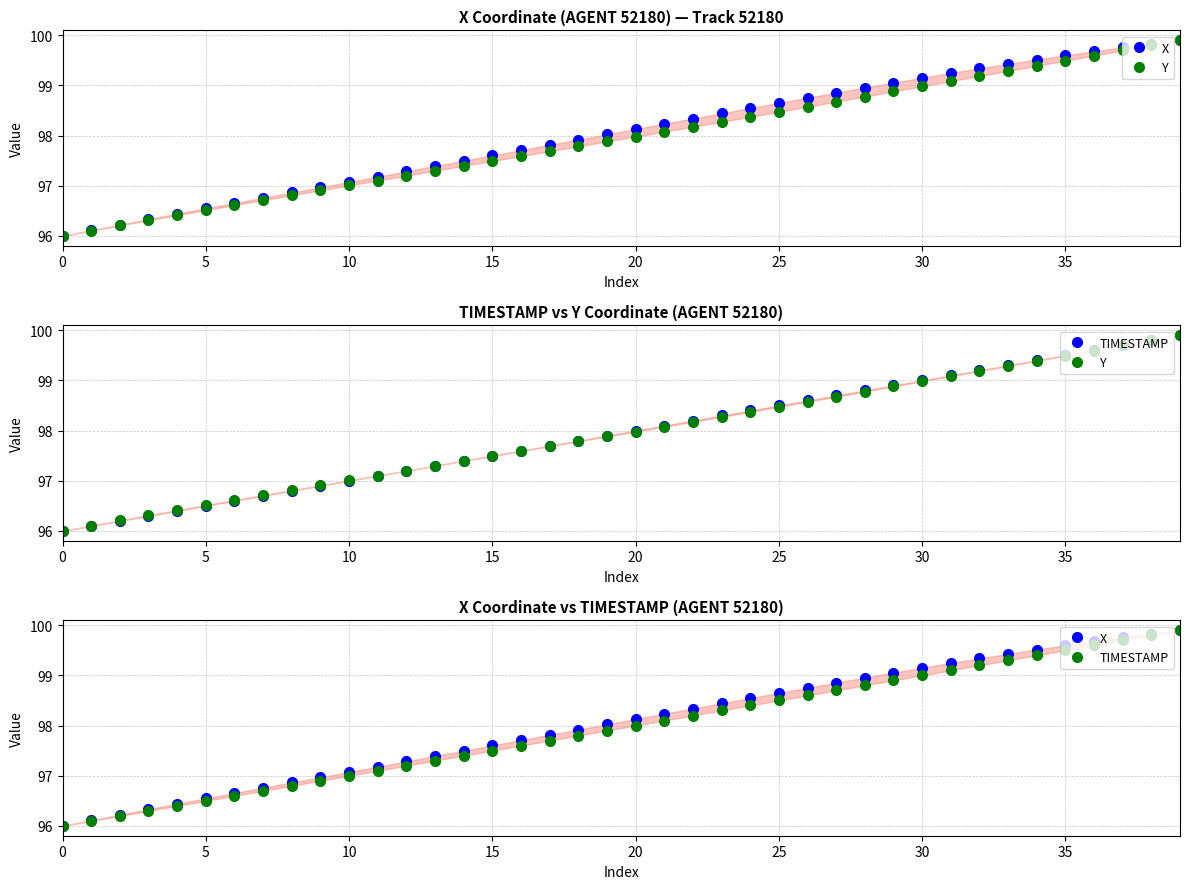

True or false: Y has more than 2 points higher than both neighbors.

False